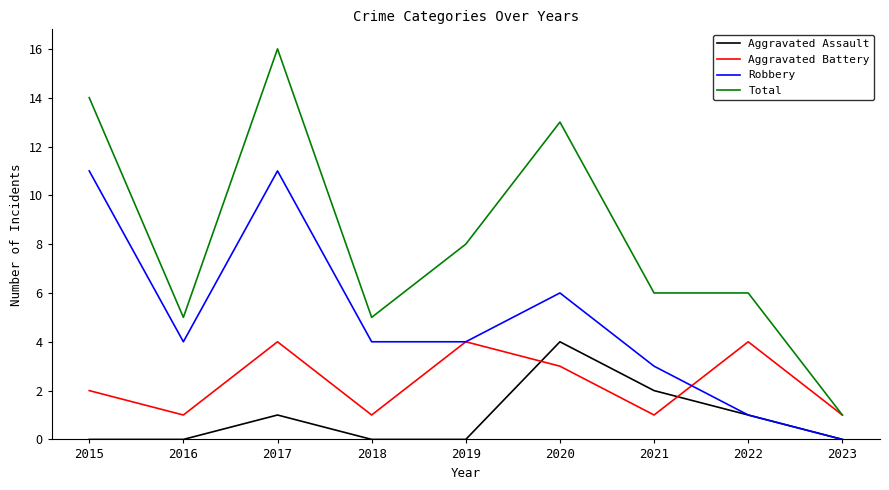

How many lines are shown in the chart?

4